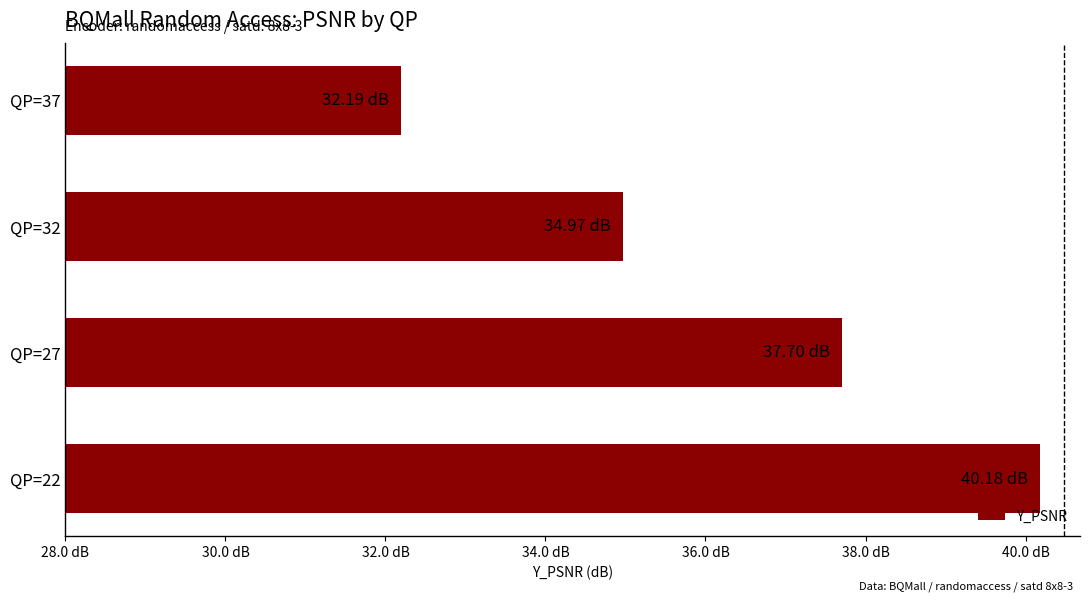

What is the average value?

36.3